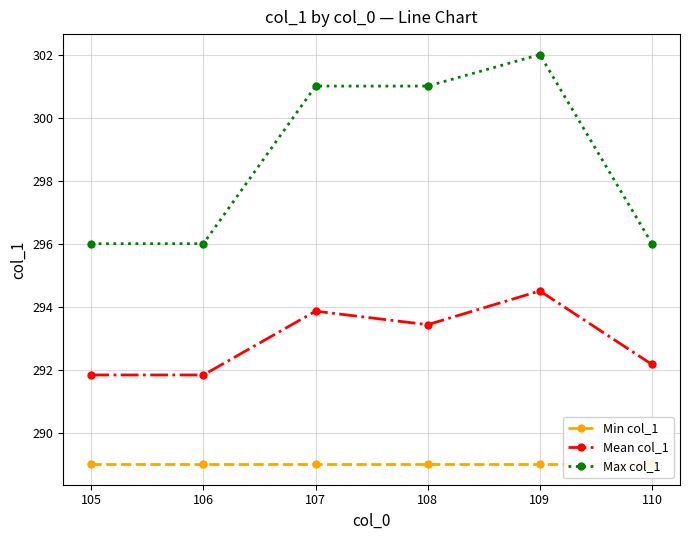

True or false: Max col_1 has more than 0 points higher than both neighbors.

True